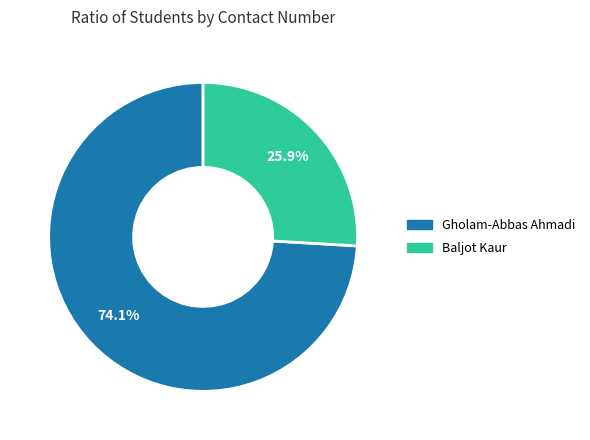

Is it true that Gholam-Abbas Ahmadi is 74% of the pie?

True